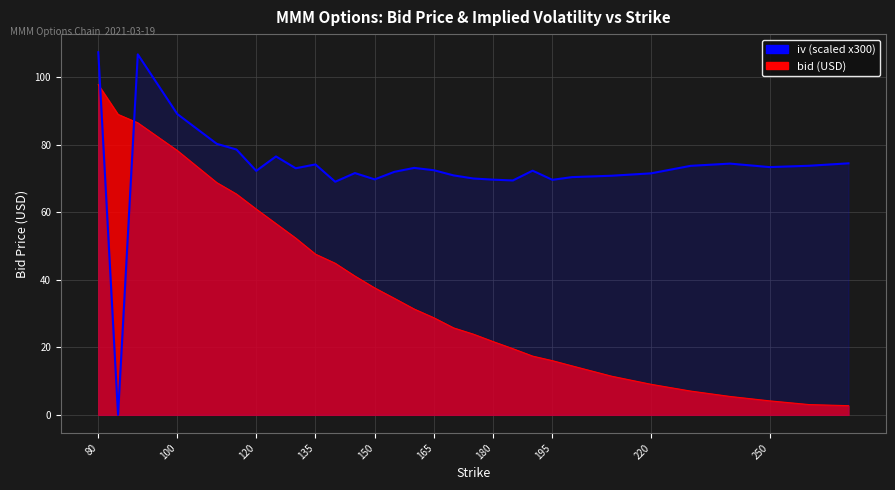

How many data points are less than 72?

13